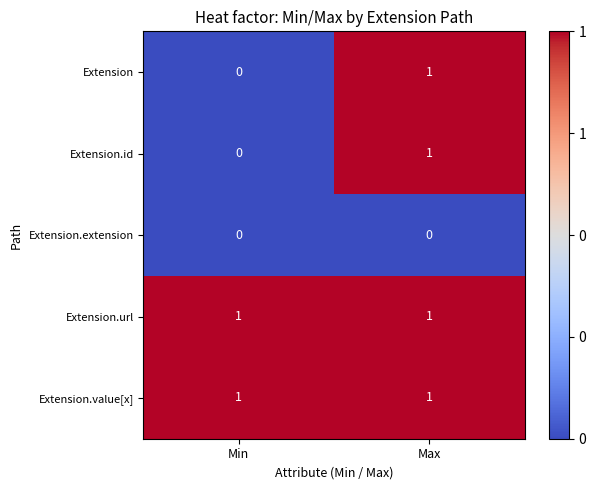

How many categories are shown in the chart?

2